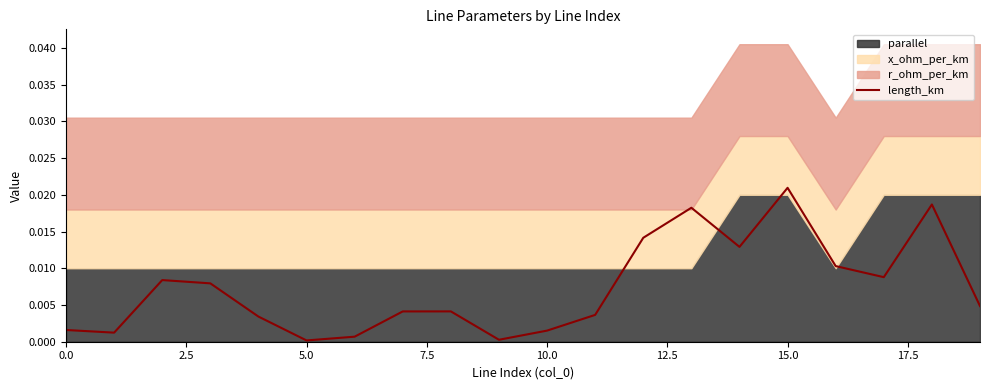

True or false: there are more than 1 points higher than both neighbors.

True